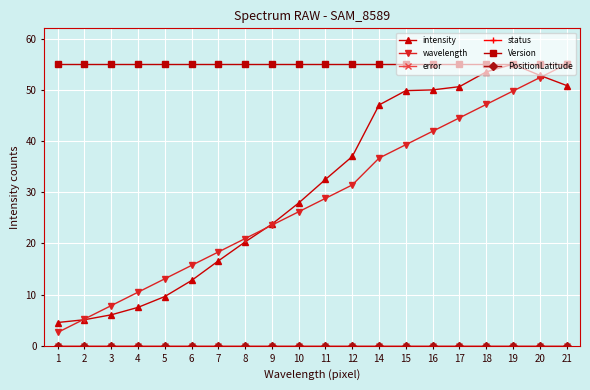

Which series changed the most between 4 and 20?

intensity